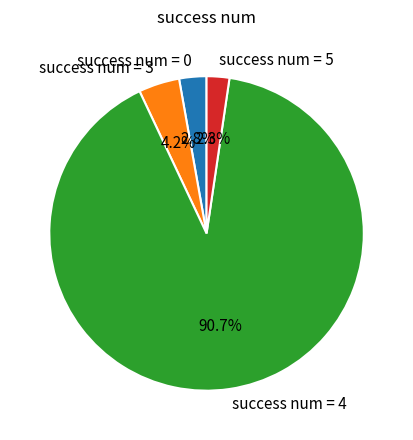

What is the majority slice?

success num = 4